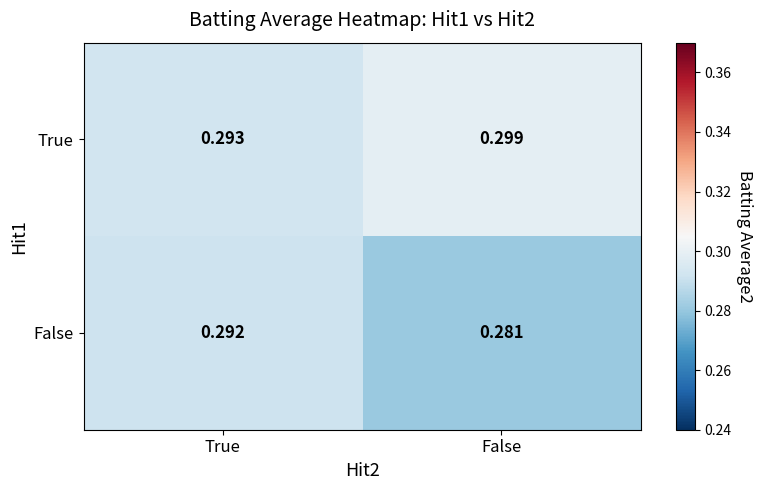

At how many categories does at least one series exceed 0?

2